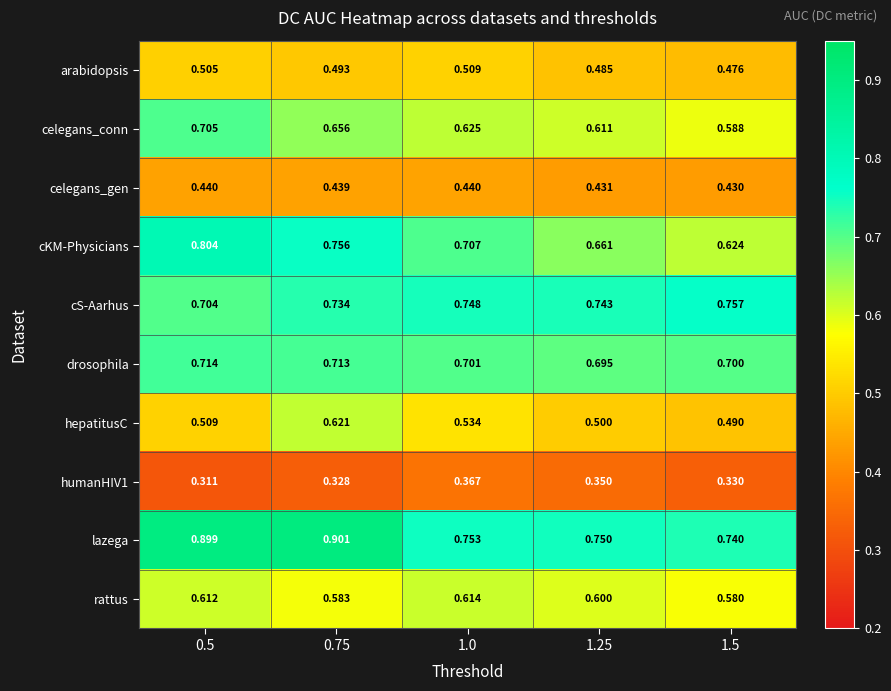

Which series has the largest total across all categories?

lazega